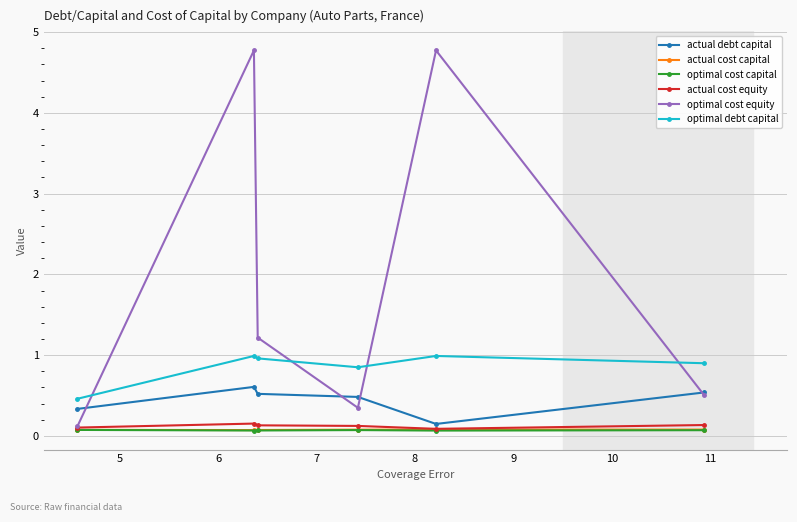

How many lines are shown in the chart?

6